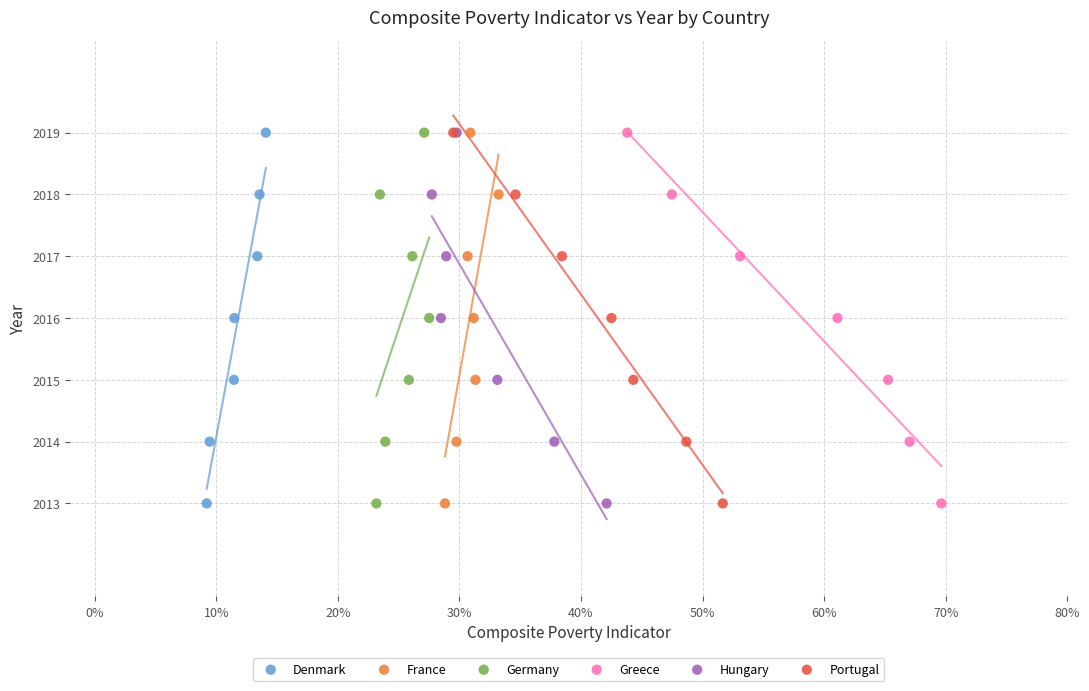

What are all the series names shown in the legend?

Denmark, France, Germany, Greece, Hungary, Portugal